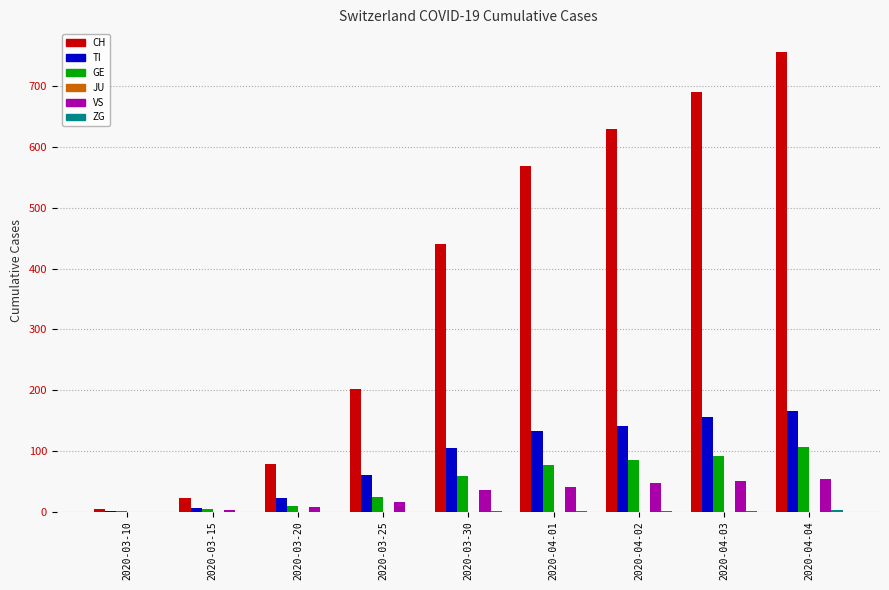

How many groups of bars are there?

9